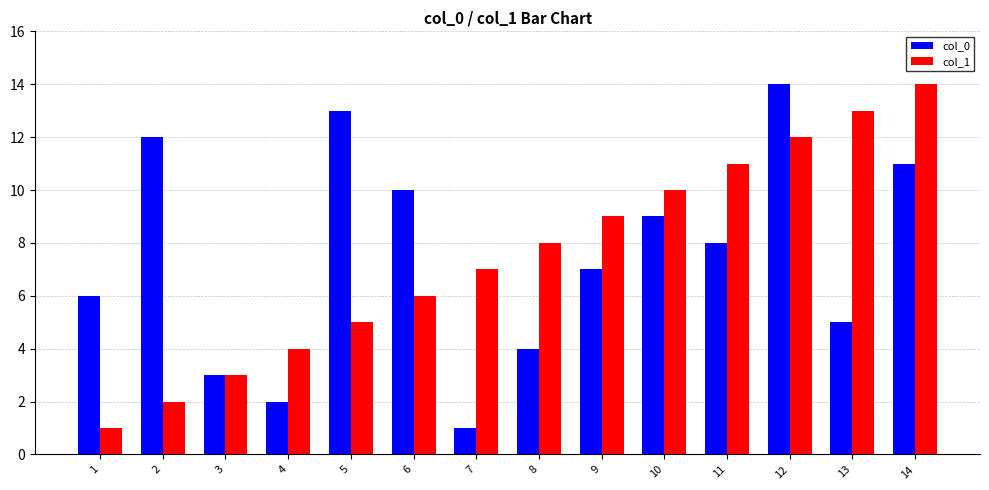

What is the minimum value shown in the chart?

1